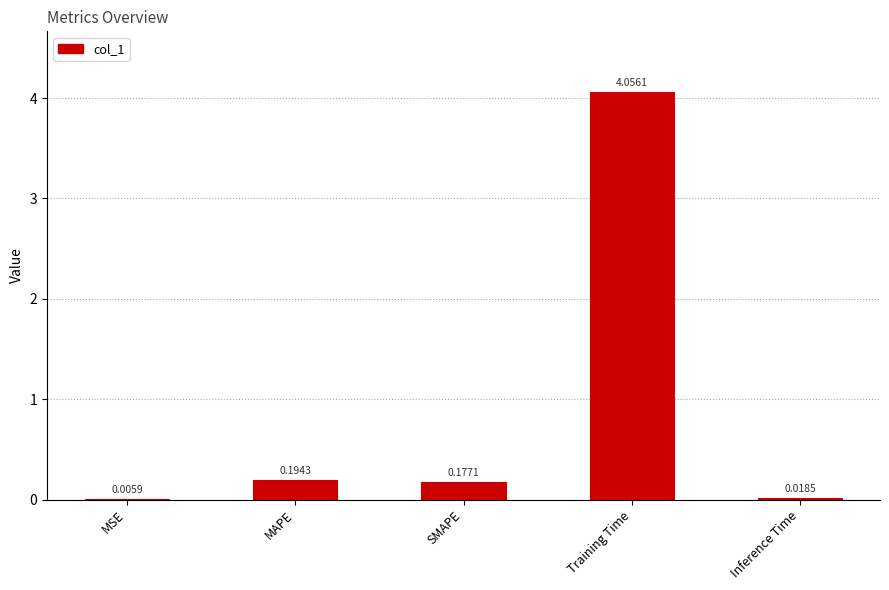

What is the sum of all values?

4.5